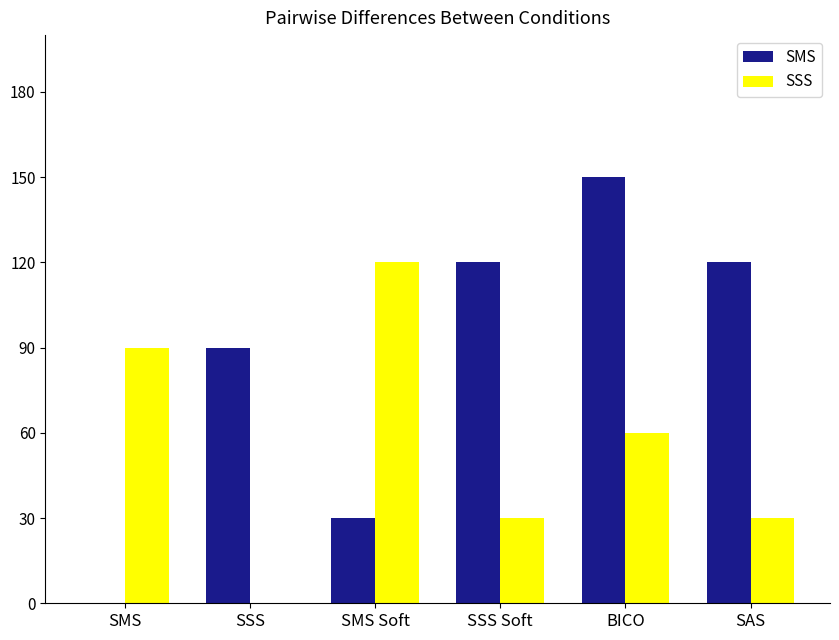

What are all the series names shown in the legend?

SMS, SSS